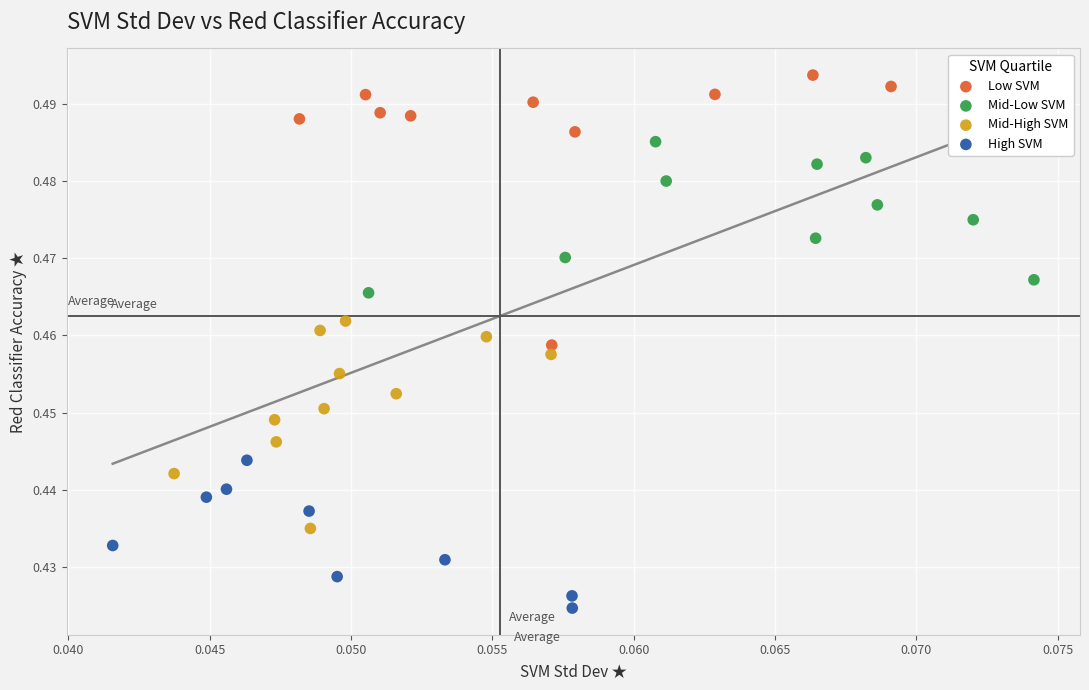

Which series has the widest spread of Y values?

Low SVM